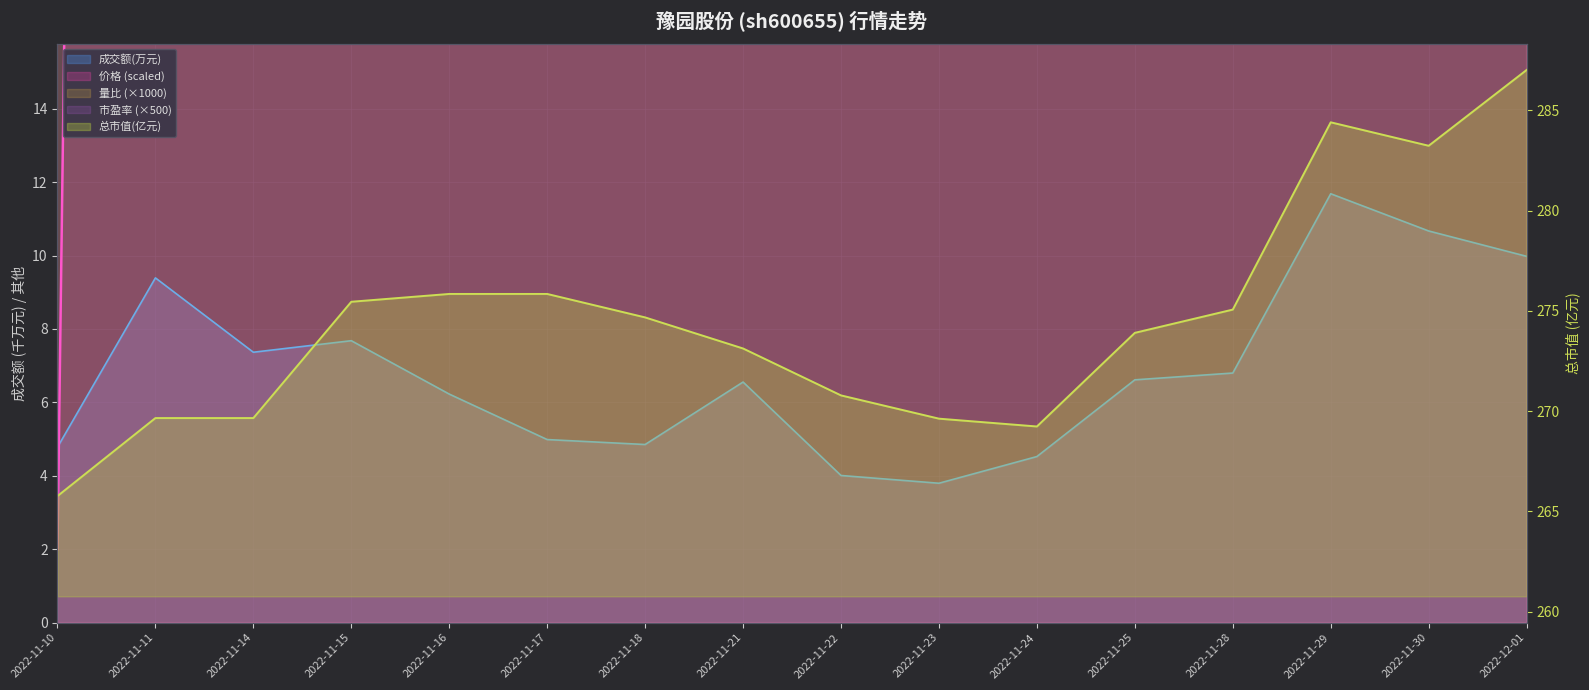

Is it true that 总市值(亿元) equals 269.6 at 2022-11-11?

True